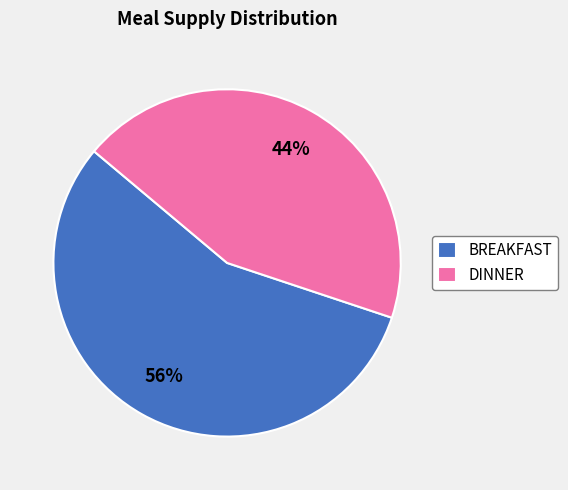

The DINNER slice represents 44% of the pie. True or false?

True